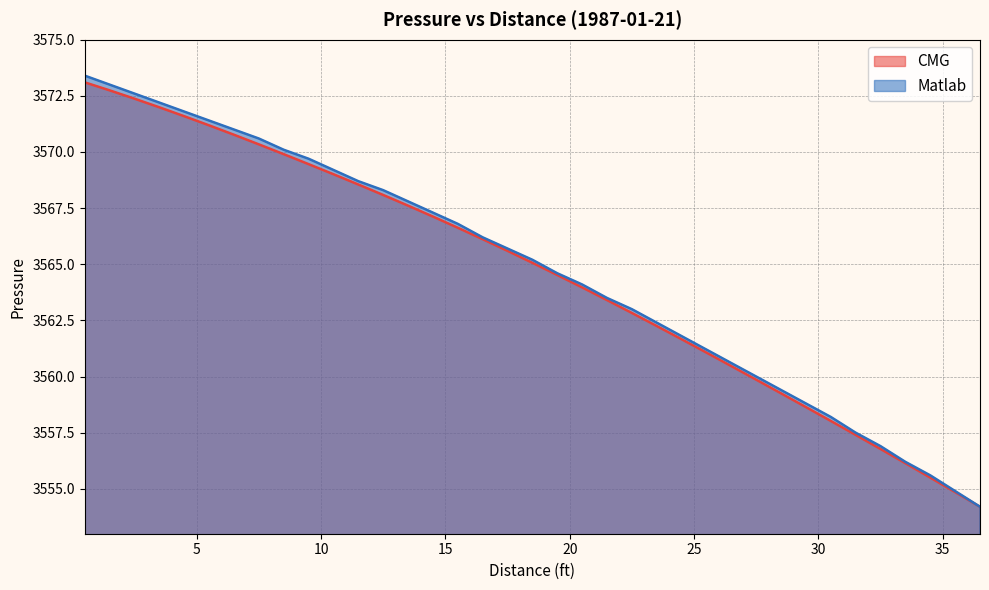

True or false: Matlab and CMG cross at least once.

False